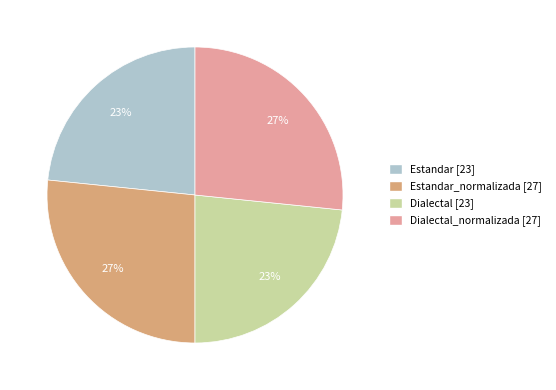

To the nearest percent, what is the average slice percentage?

25%